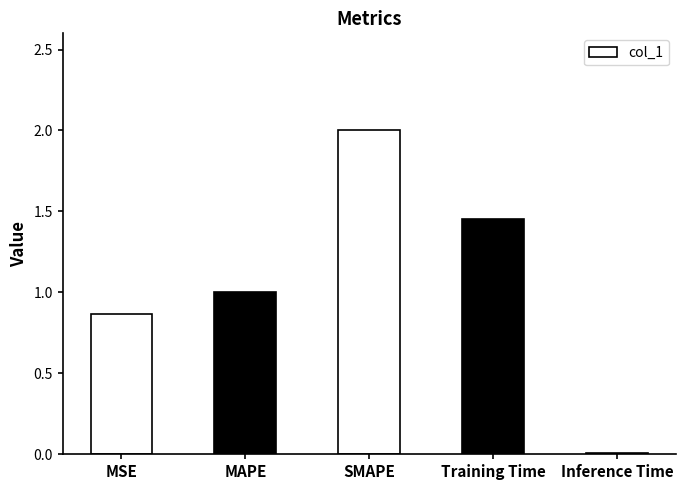

What is the difference between the maximum and second lowest values?

1.1